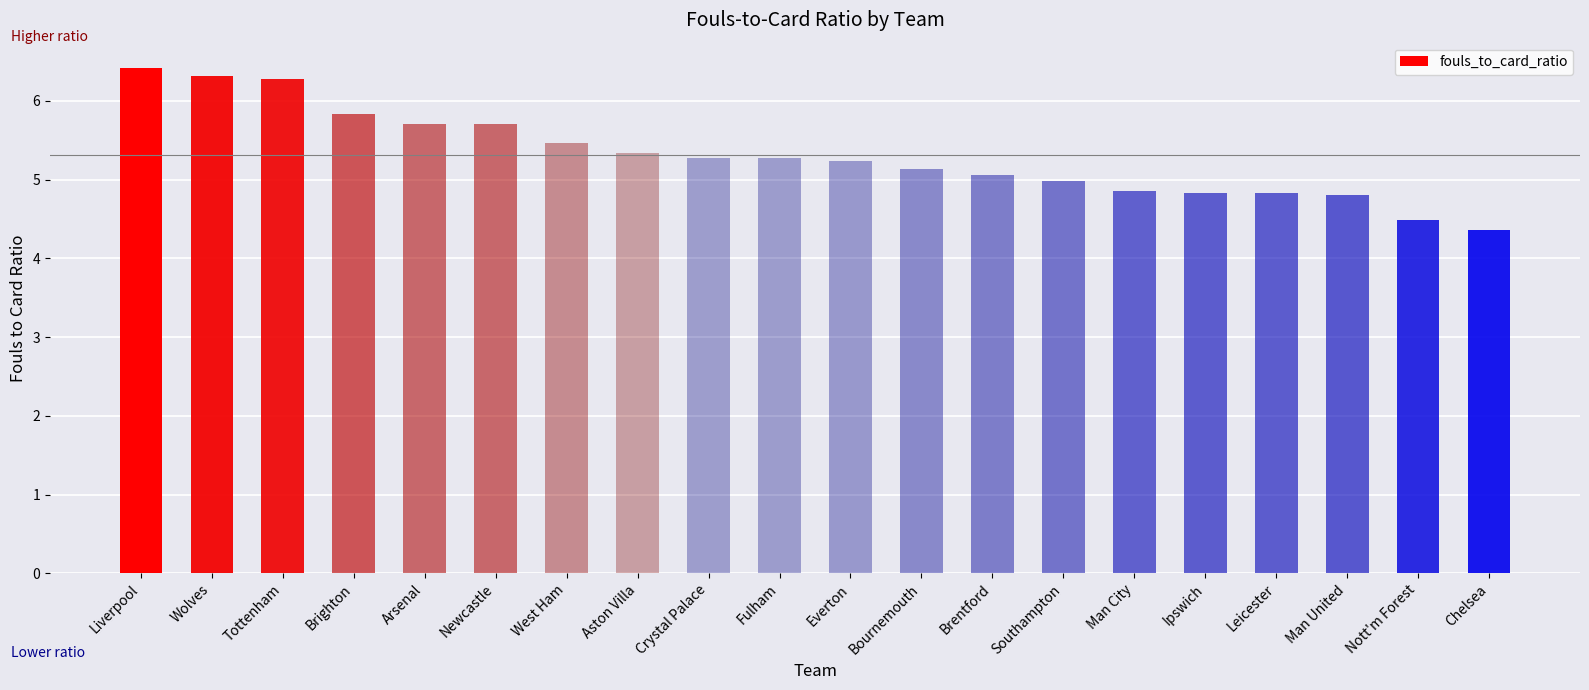

What is the value of the 19th bar from the left?

4.5